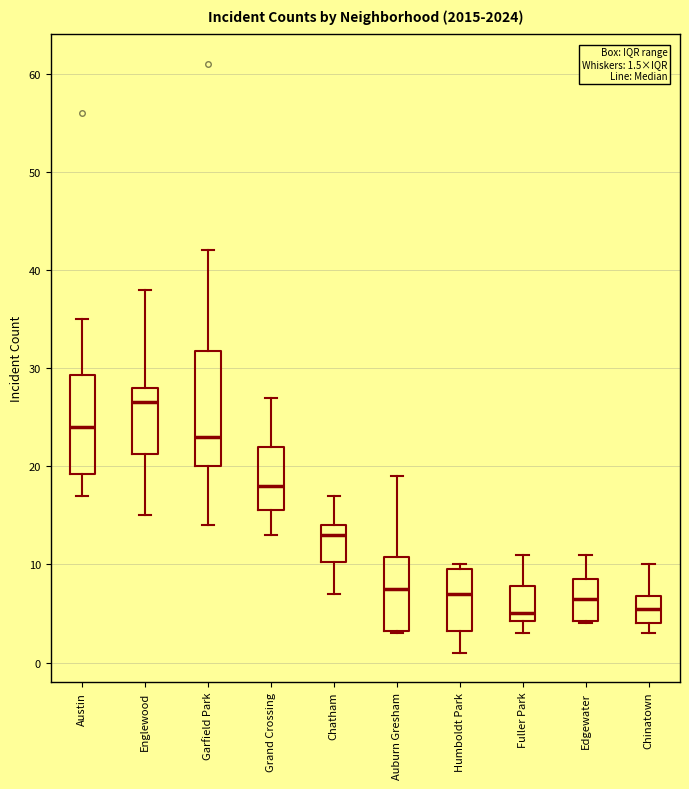

Which box is the tallest, from its lower edge to its upper edge?

Garfield Park